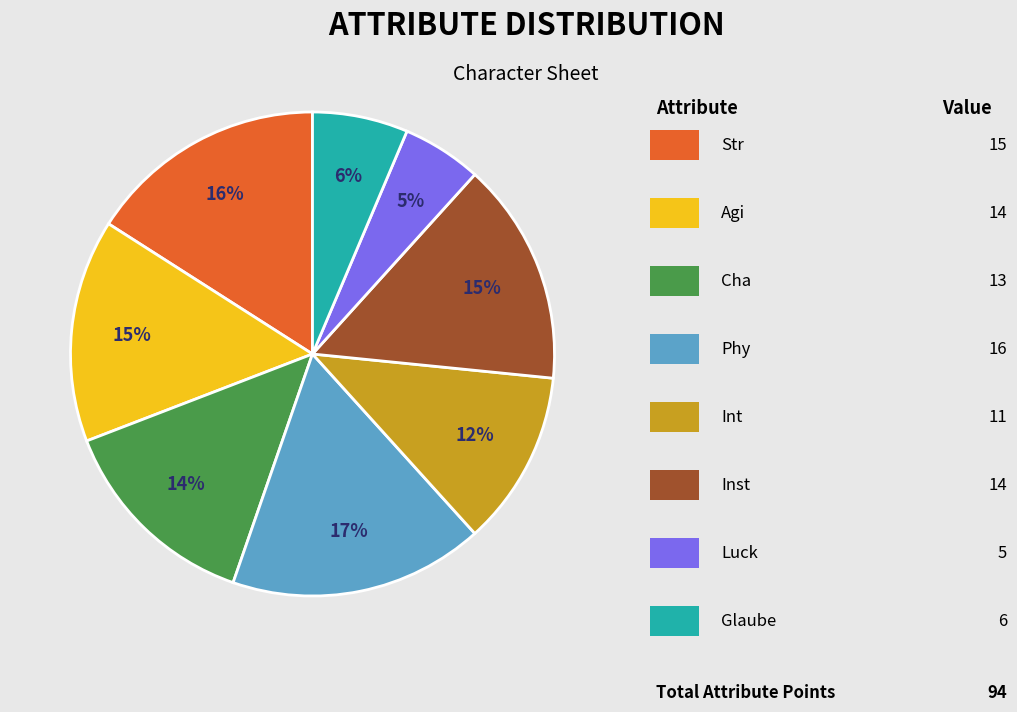

Is there any slice that represents more than half of the pie?

No